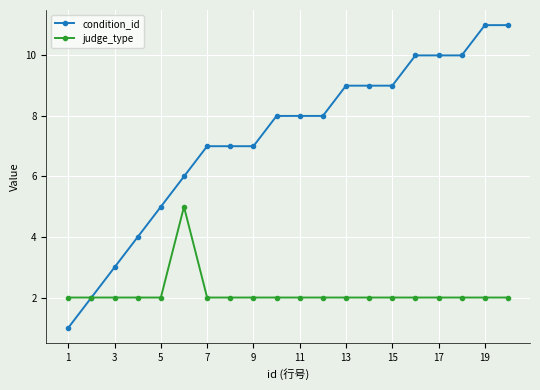

Which series has the largest range (max minus min)?

condition_id